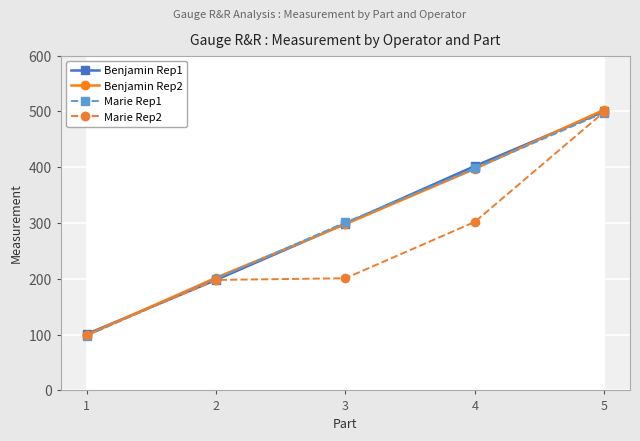

Read the Benjamin Rep1 value at 4.

402